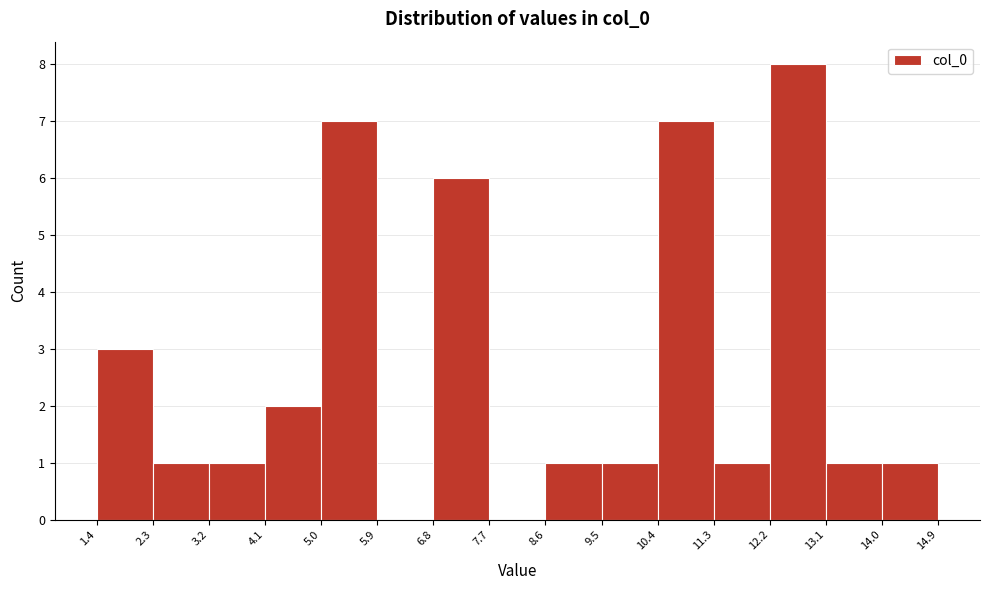

Reading left to right, transcribe this chart: for each bar, give the range it covers on the x-axis and its height. The values are not printed on the chart, so give them approximately, as read against the axis.

1.4 to 2.3: 3
2.3 to 3.2: 1
3.2 to 4.1: 1
4.1 to 5.0: 2
5.0 to 5.9: 7
5.9 to 6.8: 0
6.8 to 7.7: 6
7.7 to 8.6: 0
8.6 to 9.5: 1
9.5 to 10.4: 1
10.4 to 11.3: 7
11.3 to 12.2: 1
12.2 to 13.1: 8
13.1 to 14.0: 1
14.0 to 14.9: 1